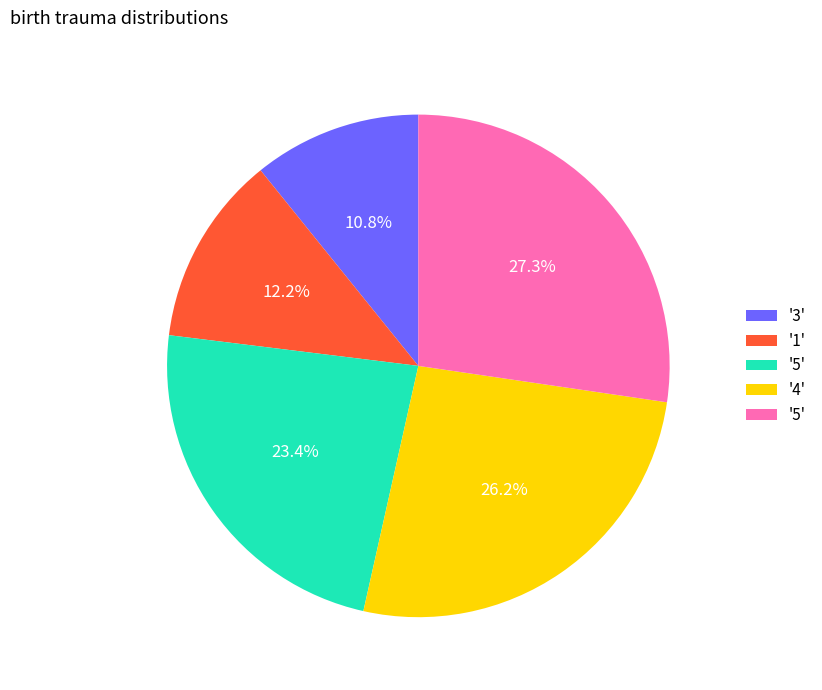

Is there any slice that represents more than half of the pie?

No